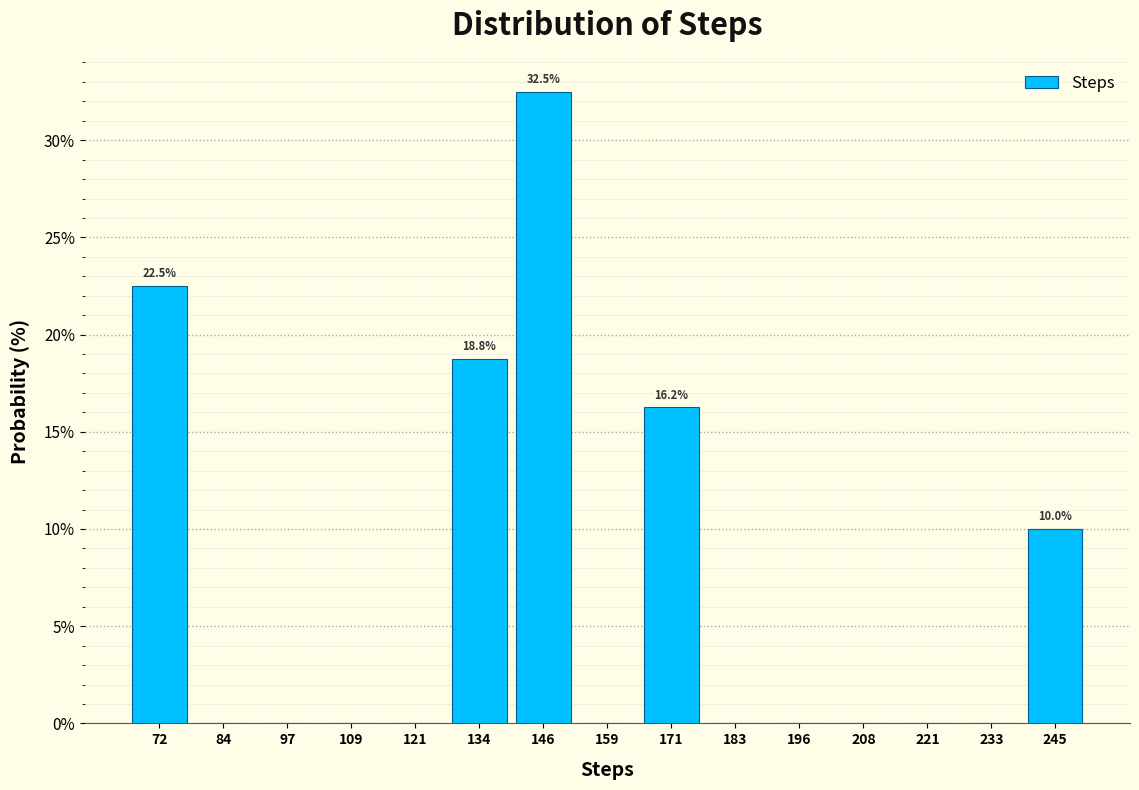

Over which range of the x-axis is the bar tallest?

140.4 to 152.8